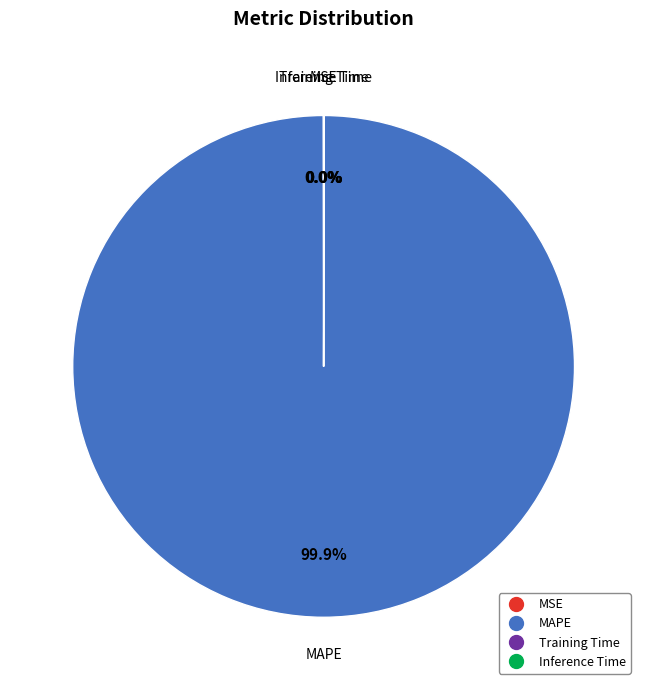

What is the largest slice in the pie chart?

MAPE